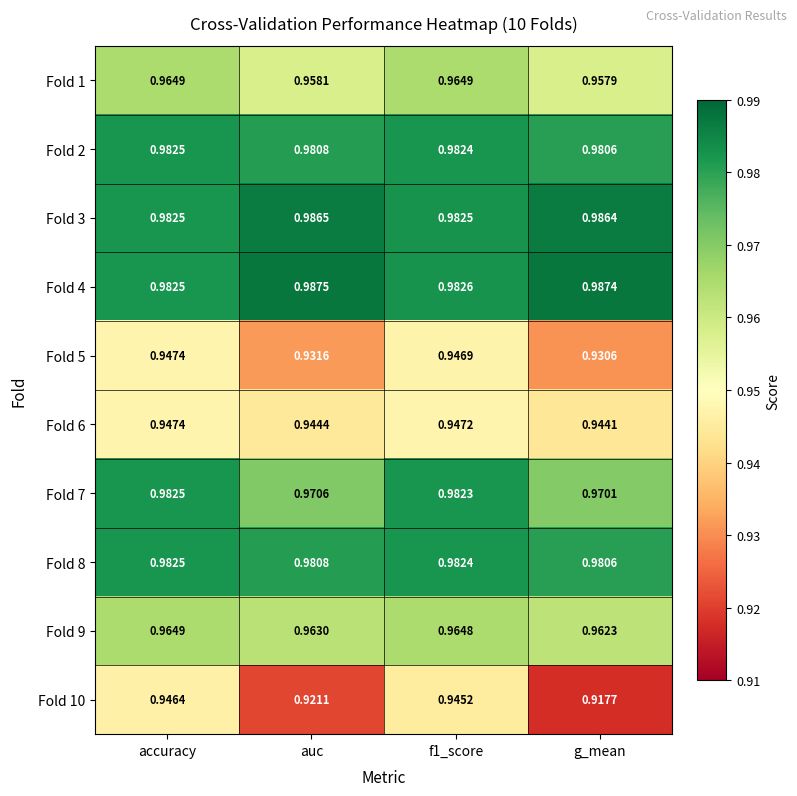

At which category is the sum across all series the highest?

accuracy